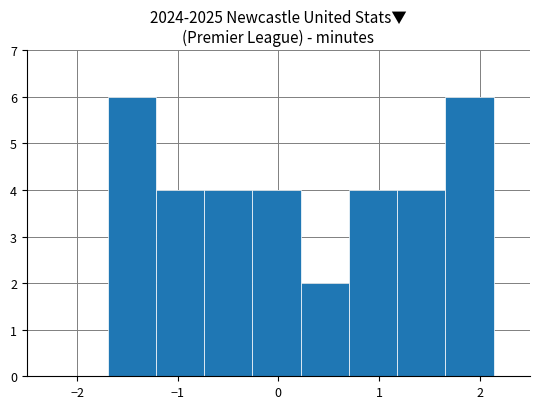

How tall is the bar that spans -1.7 to -1.2 on the x-axis? Neither the bar edges nor the heights are printed on the chart, so give them approximately, as read against the axes.

6